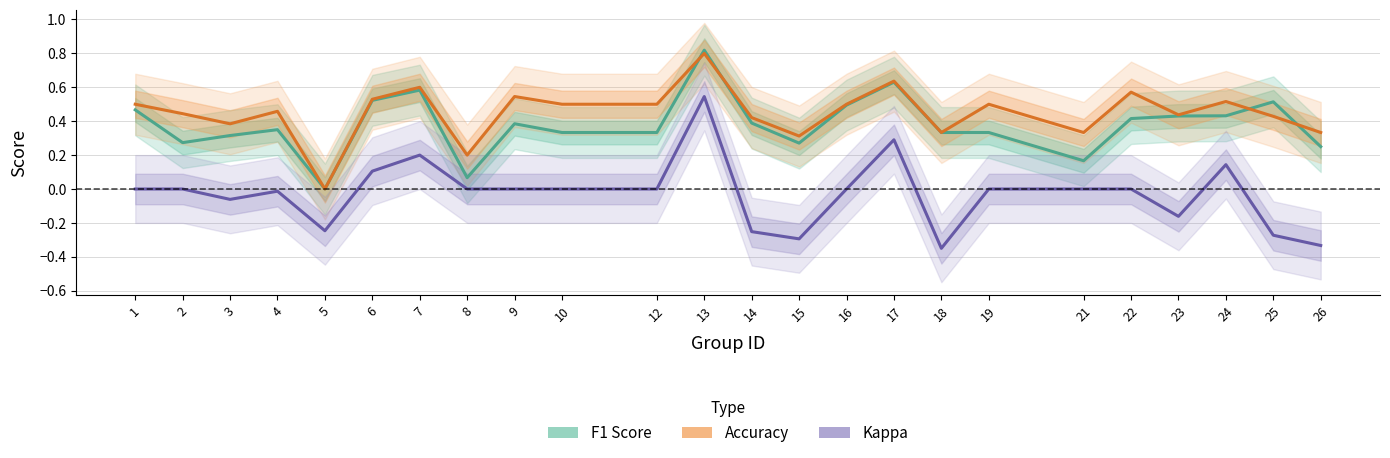

How many values in the accuracy series exceed 0?

23